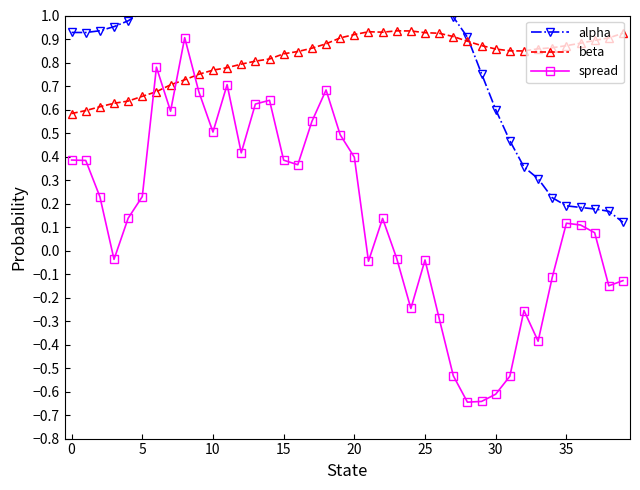

The spread series shows -0.0 at 25. True or false?

True